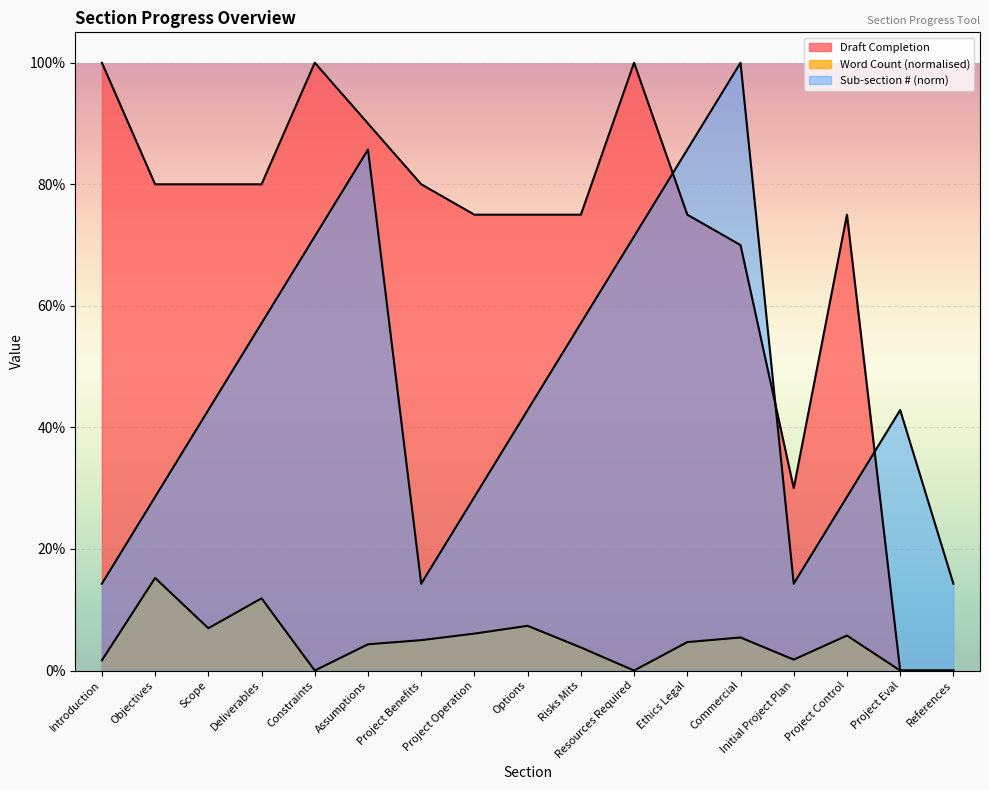

Which series has the largest total across all categories?

Draft Completion